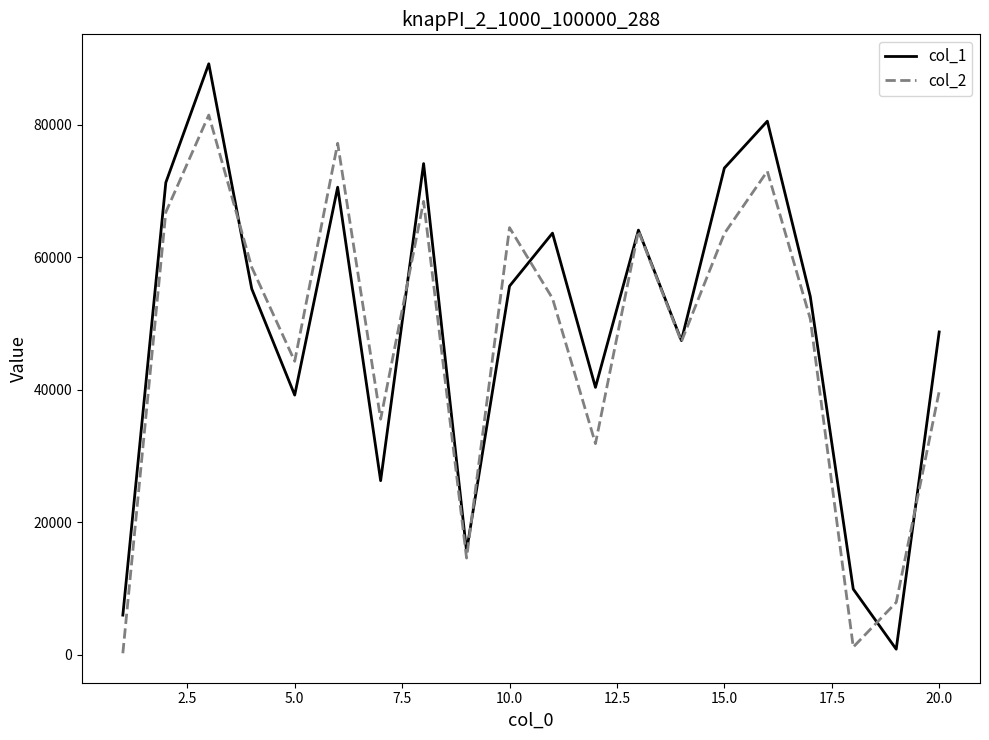

What is the greatest value displayed?

89208